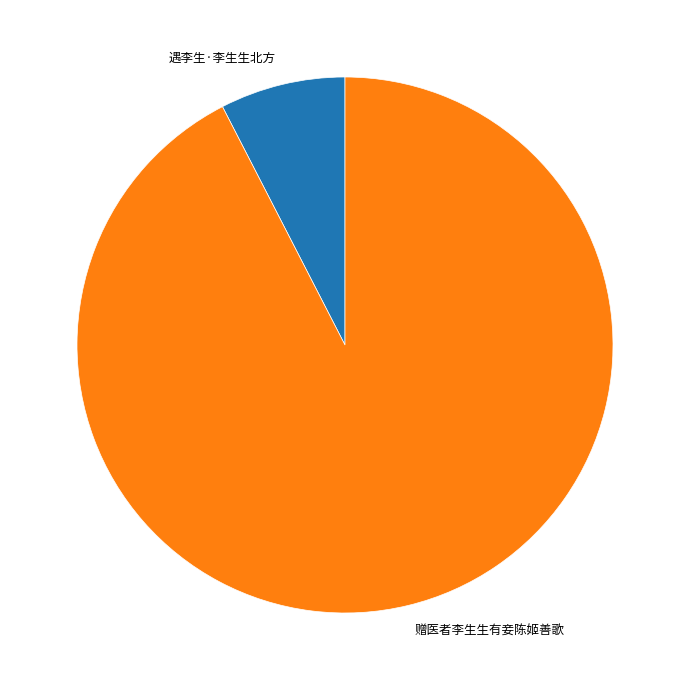

Is 遇李生·李生生北方 the majority of the pie?

No